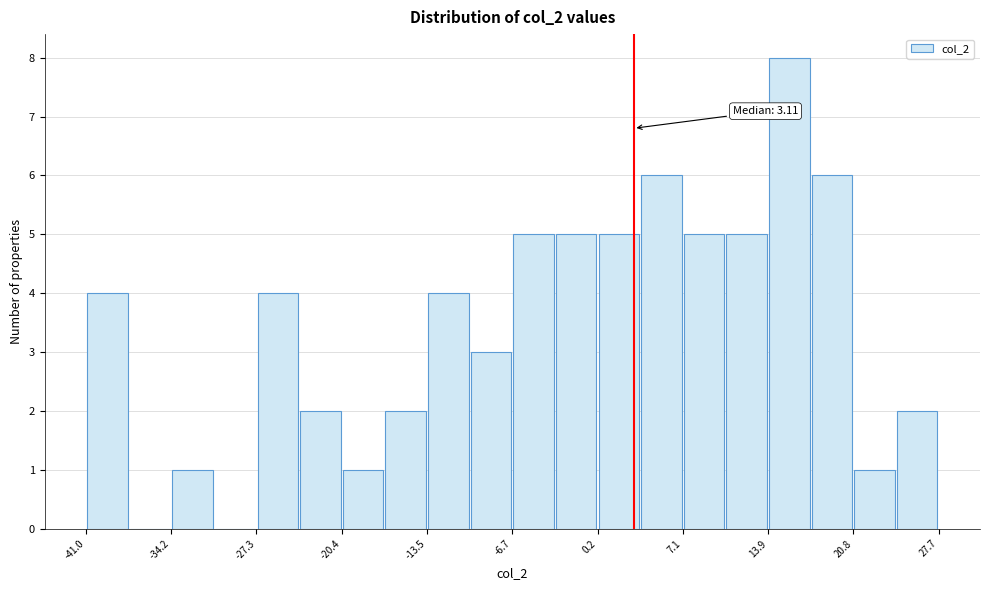

Read against the x-axis, roughly where is the centre of the tallest bar?

16